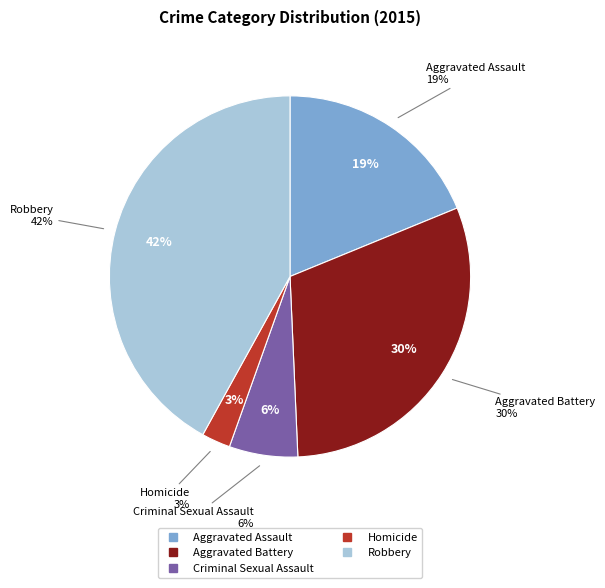

What is the total percentage of Criminal Sexual Assault and Homicide?

8.7%